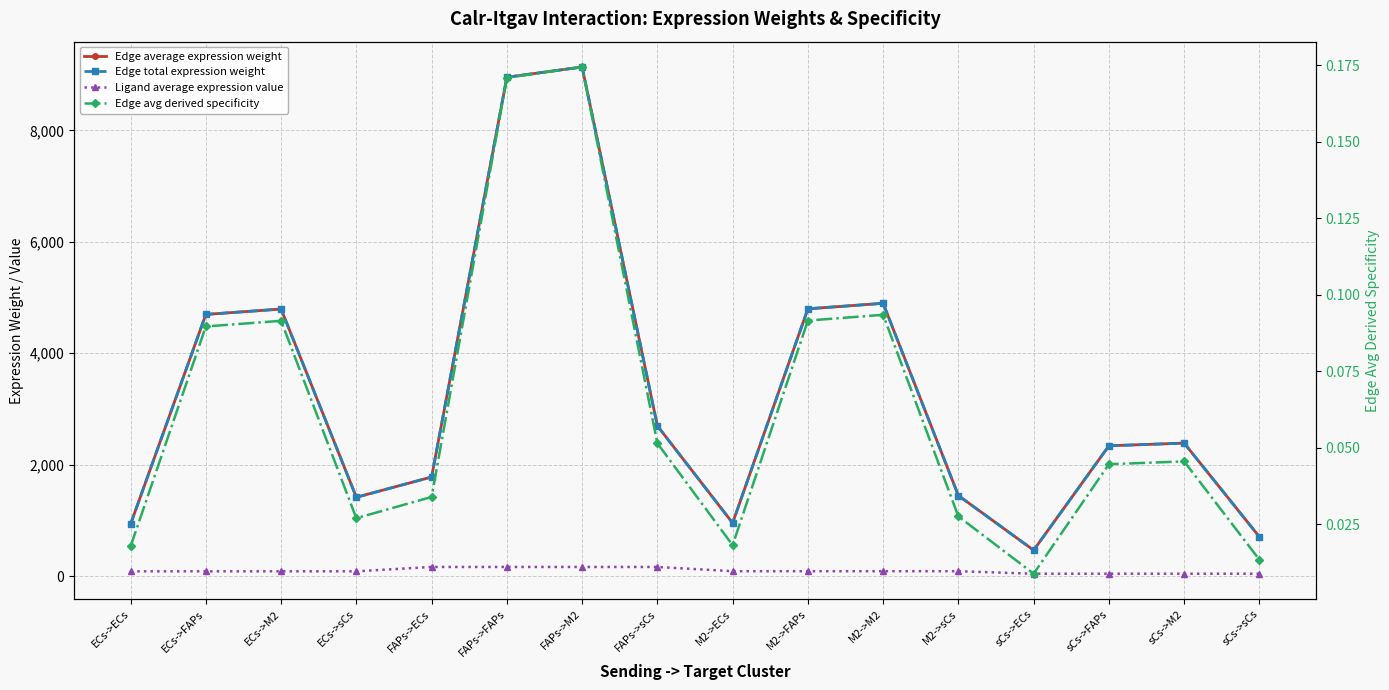

Is it true that Edge total expression weight equals 704.7 at sCs->sCs?

True